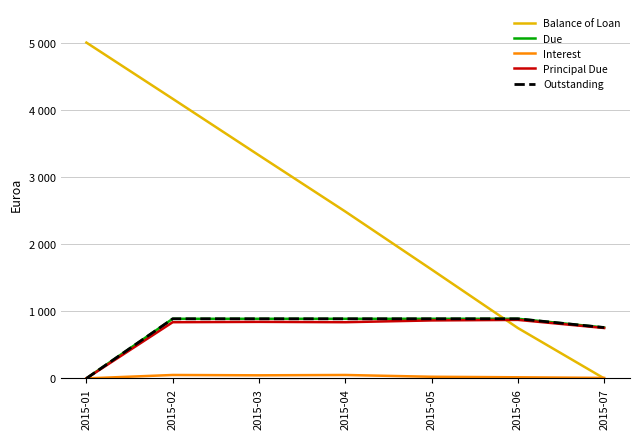

Rank the categories by Due value from lowest to highest.

2015-01, 2015-07, 2015-02, 2015-03, 2015-04, 2015-05, 2015-06